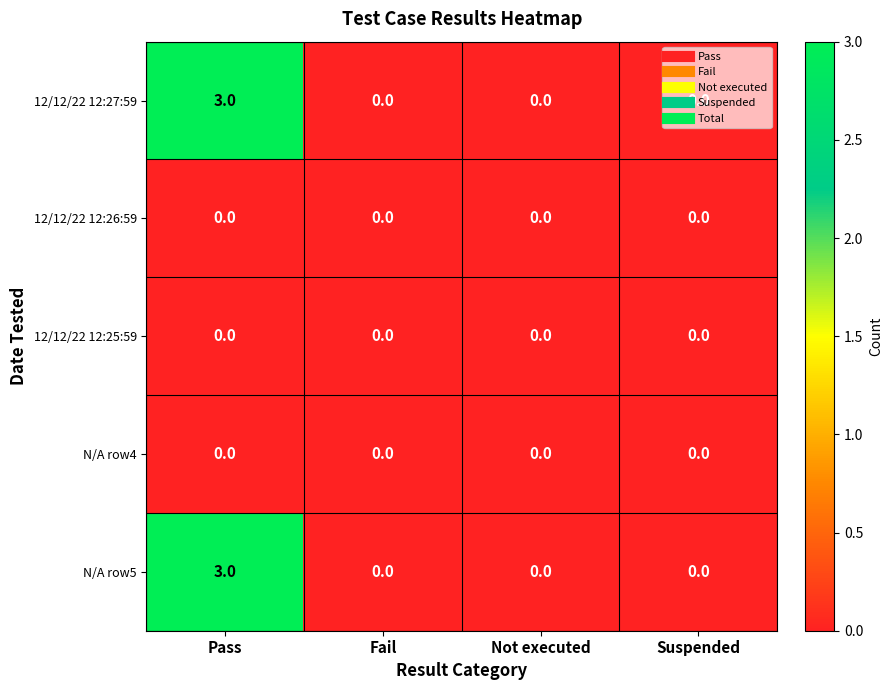

What is the greatest value displayed?

3